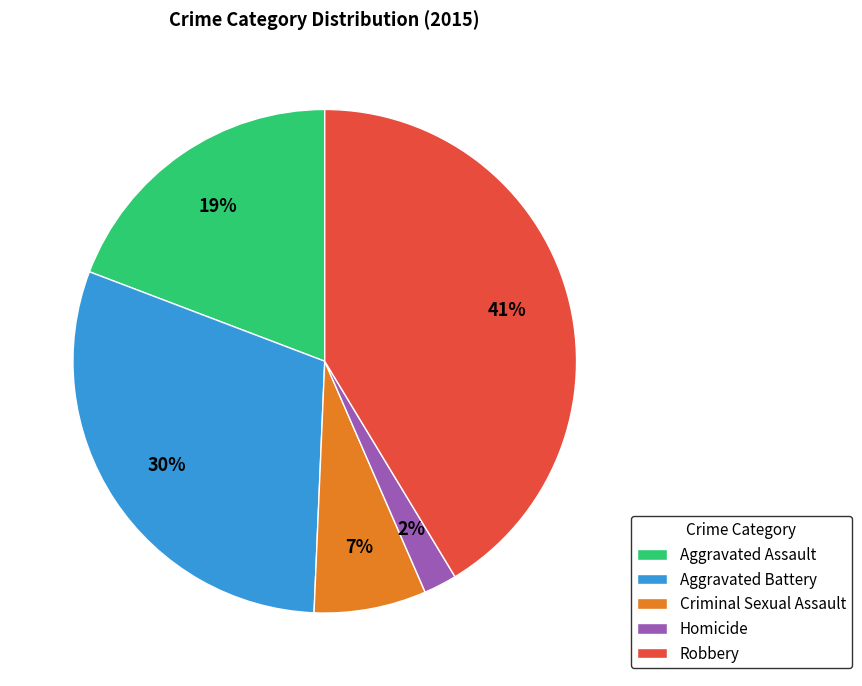

To the nearest percent, what is the average slice percentage?

20%